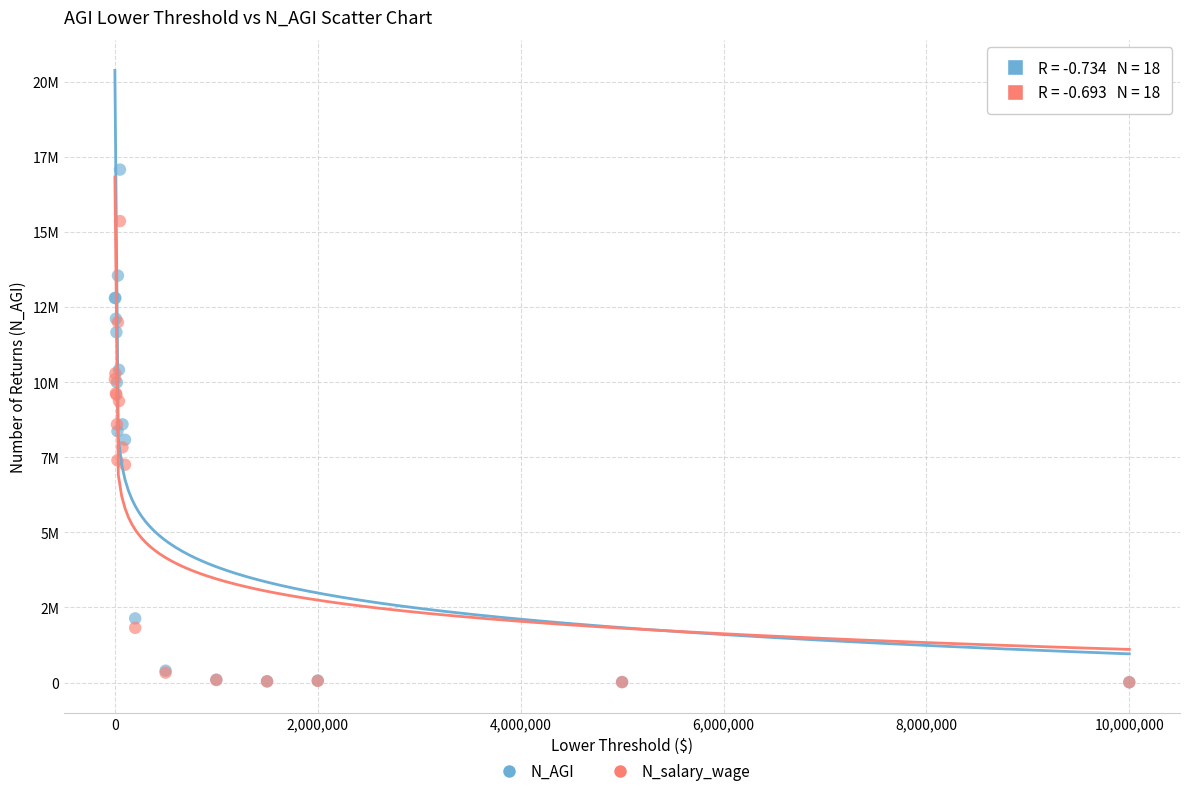

Which series has the widest spread of Y values?

N_AGI